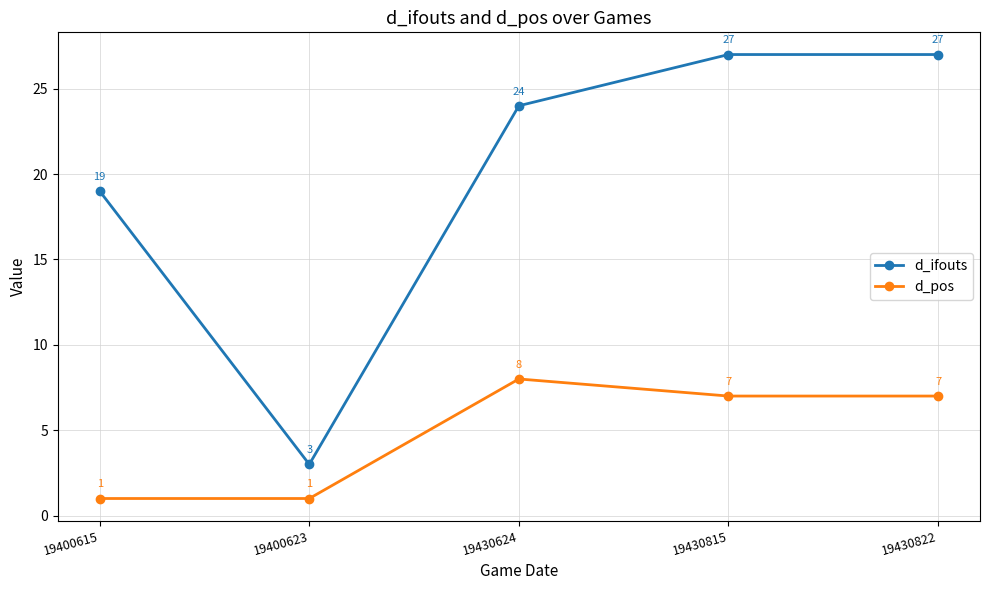

Which series has the widest spread of values?

d_ifouts